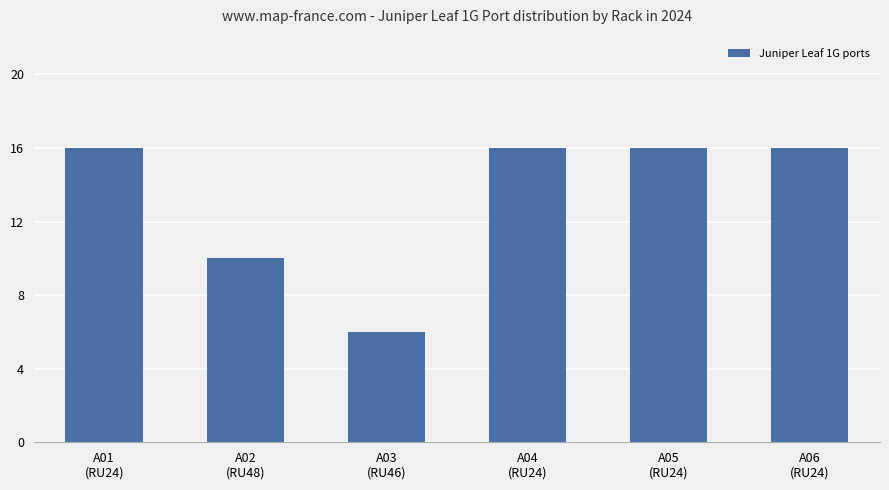

What is the maximum value shown in the chart?

16